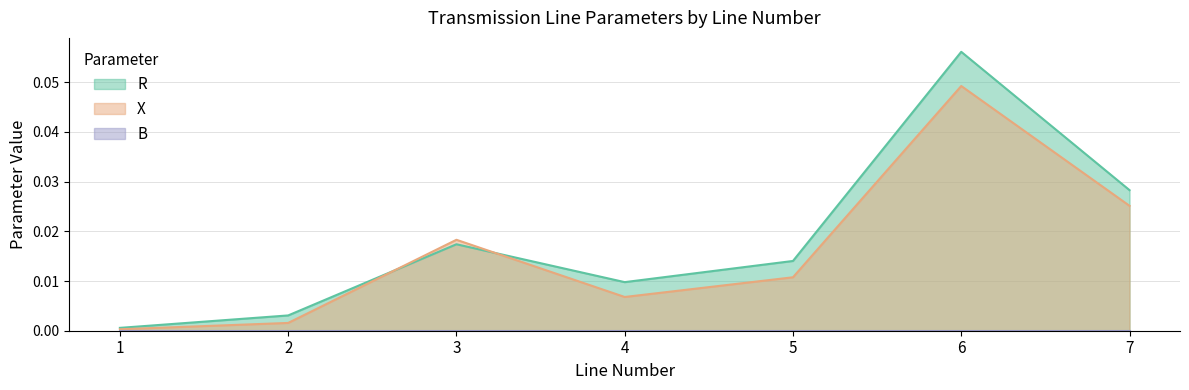

At which category is the sum across all series the highest?

6